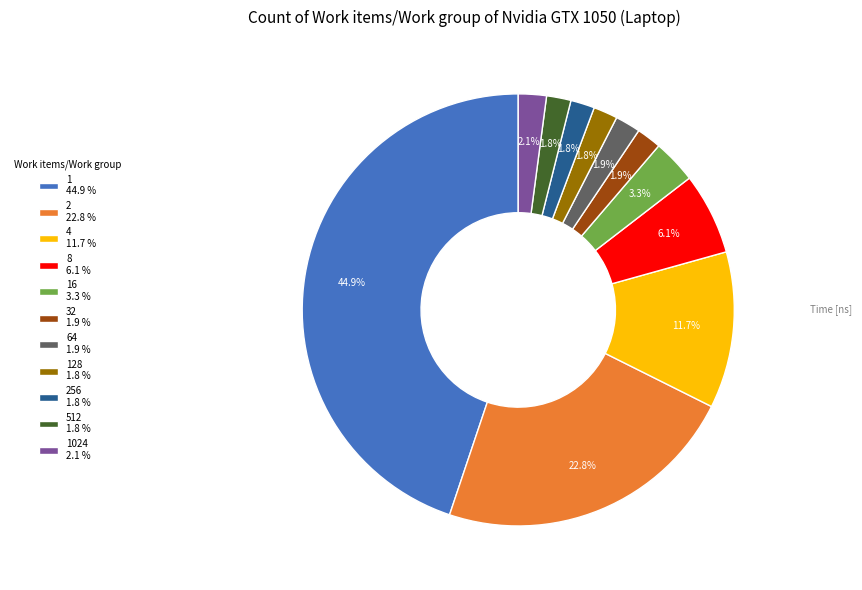

To the nearest percent, what is the average slice percentage?

9%